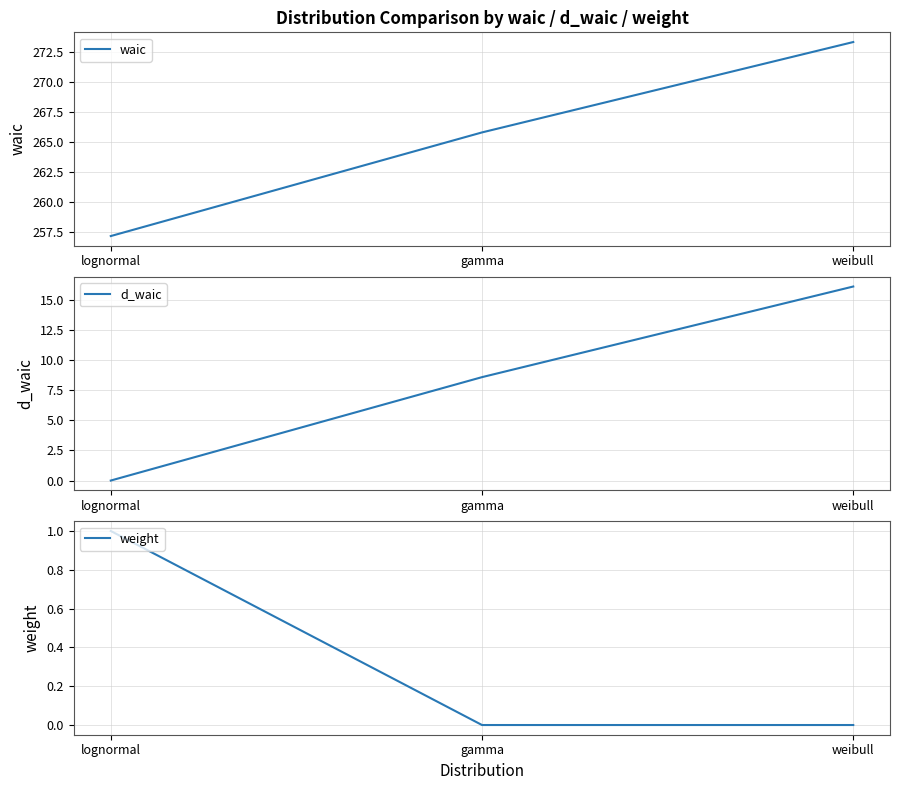

What is the difference between the highest and lowest values at weibull?

273.3